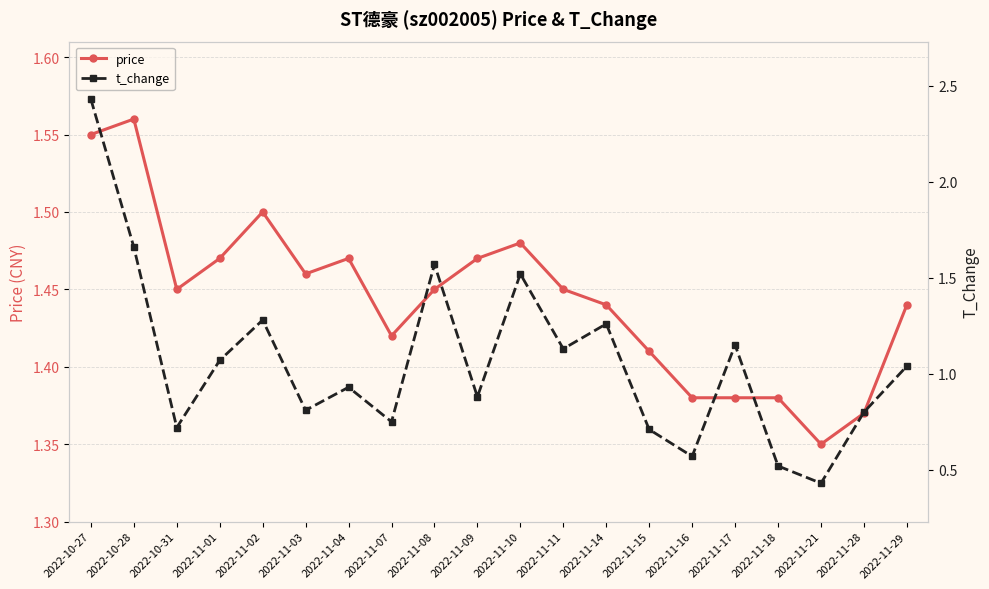

Is it true that price equals 1.5 at 2022-11-09?

True